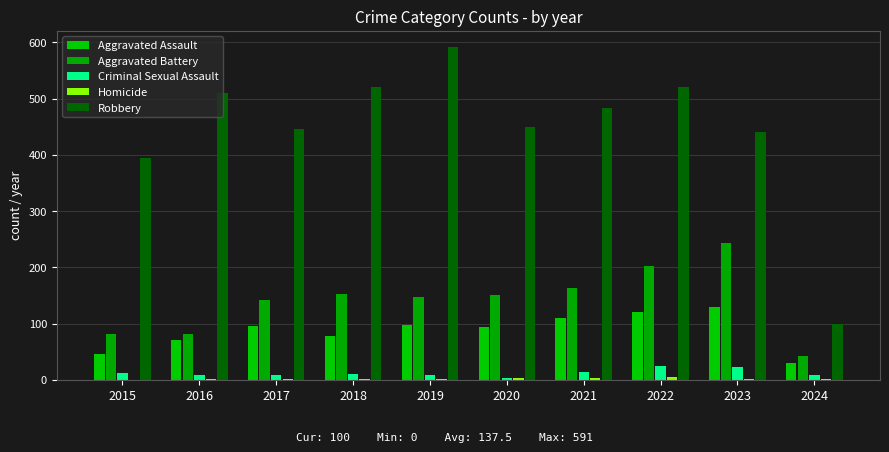

How many groups of bars are there?

10